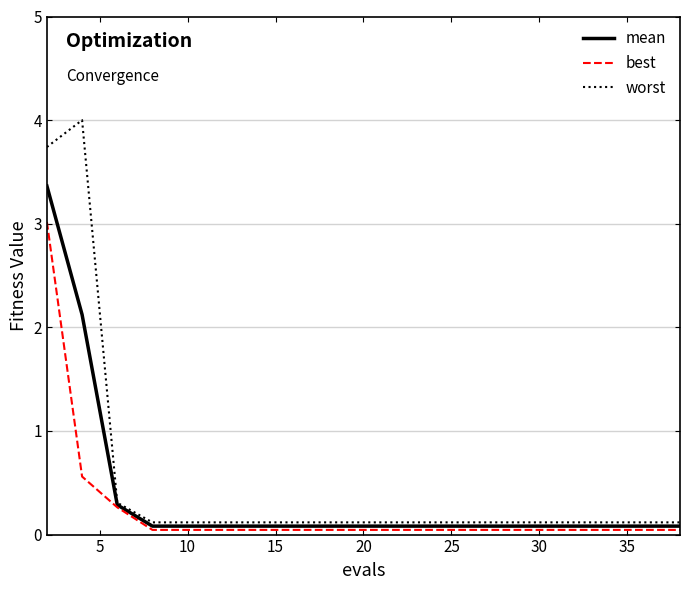

What is the difference between the second highest and second lowest values in the worst series?

3.6